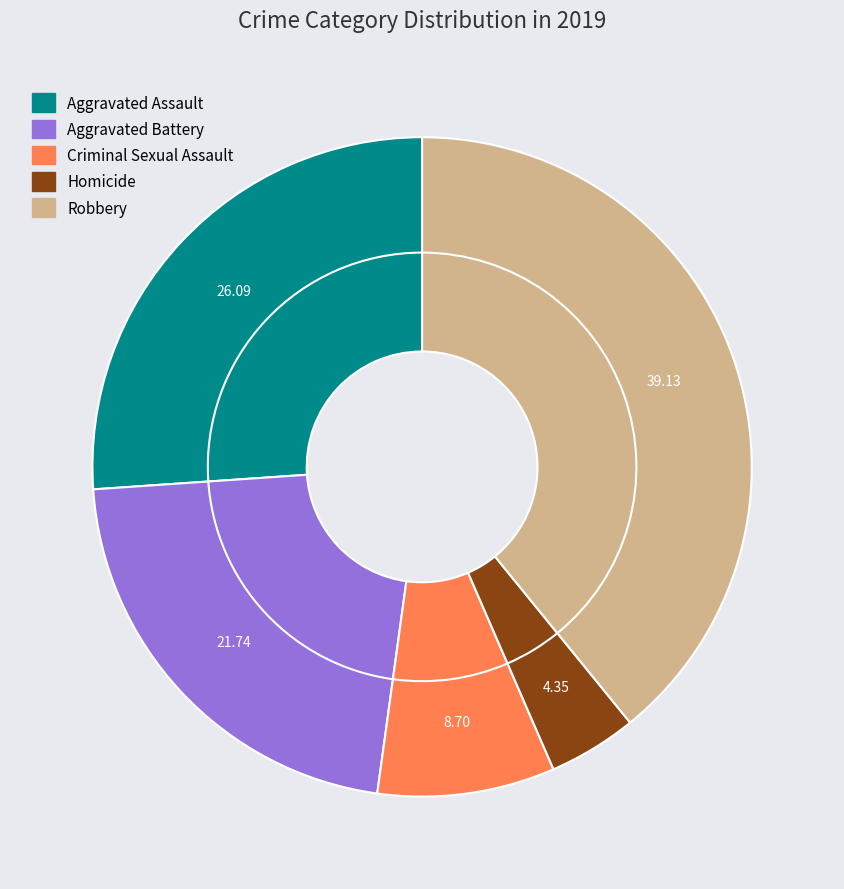

True or false: Robbery accounts for 49% of the total.

False